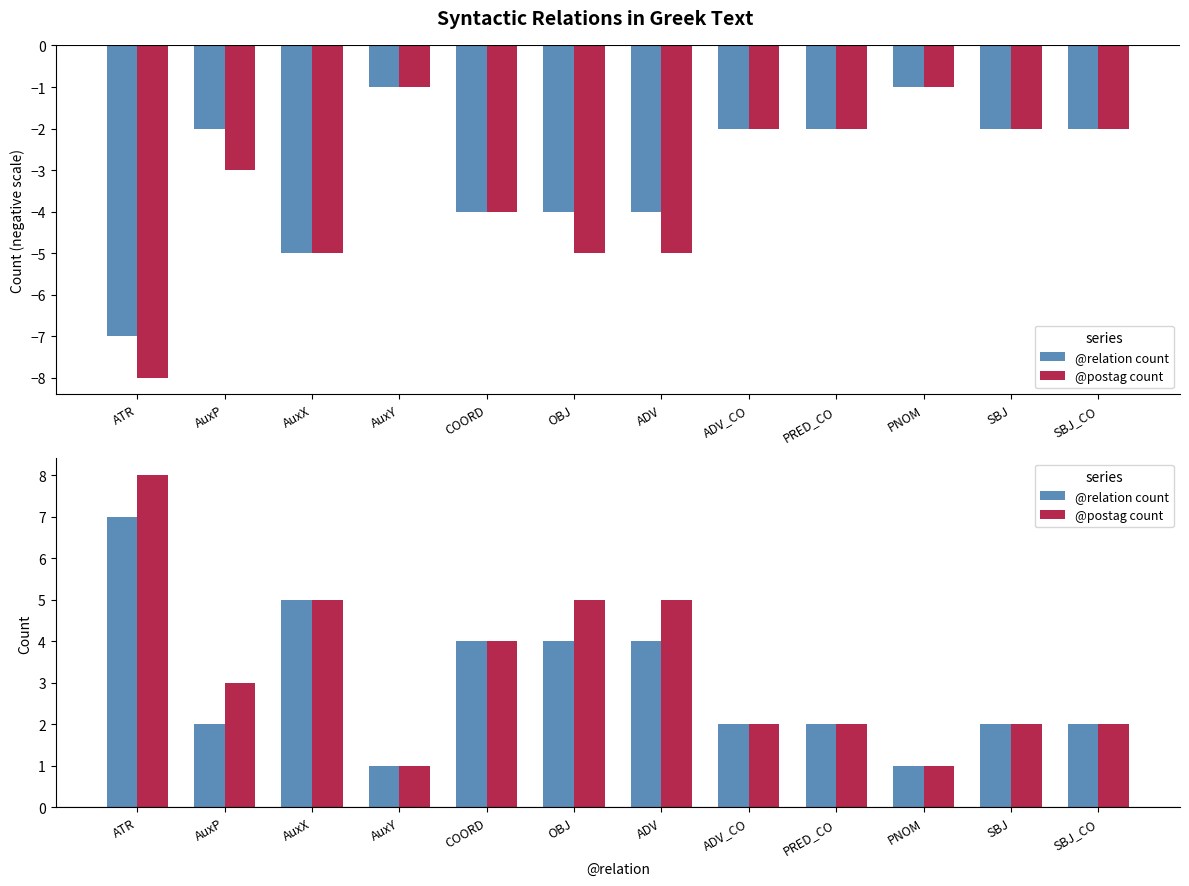

Which has a higher value, ADV or ADV_CO?

ADV